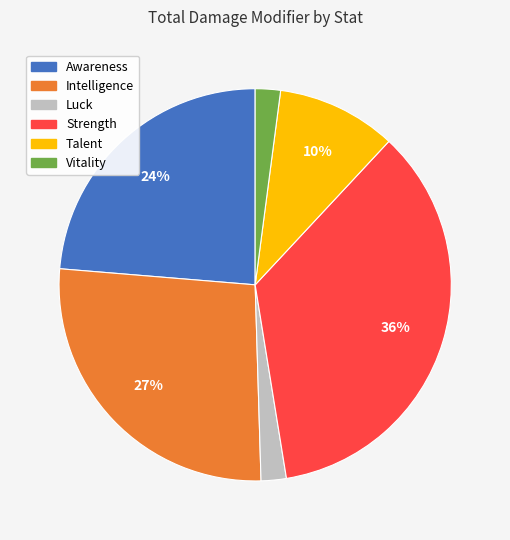

Does any single category account for the majority?

No